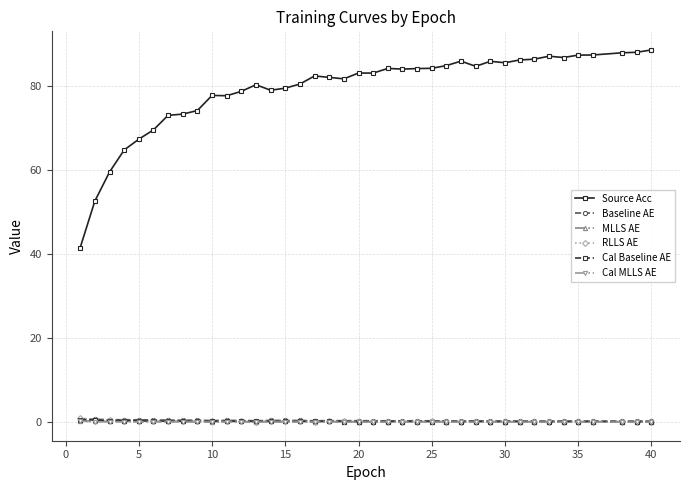

True or false: Source Acc has more than 1 interior local peaks.

True